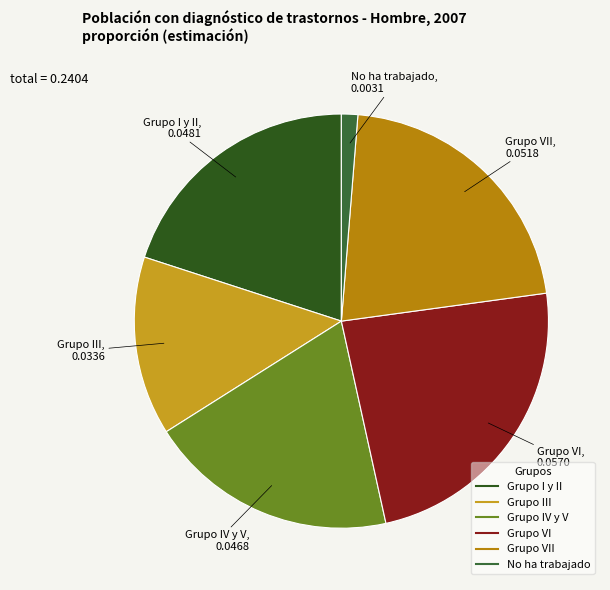

How many slices are in this pie chart?

6